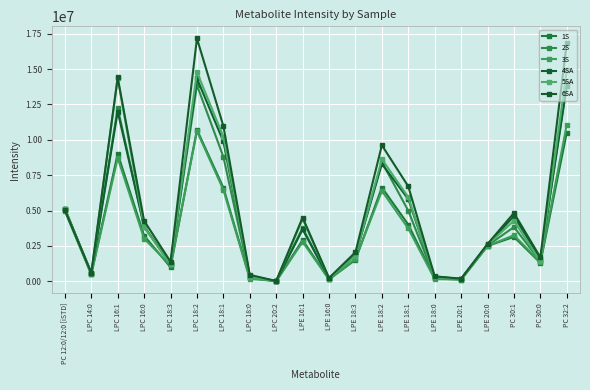

Reading right to left, transcribe all the data shown in this chart.

1S: PC 32:2=10515232	PC 30:0=1304590	PC 30:1=3141226	LPE 20:0=2499255	LPE 20:1=124266	LPE 18:0=207714	LPE 18:1=4005059	LPE 18:2=6628806	LPE 18:3=1520866	LPE 16:0=139664	LPE 16:1=2916898	LPC 20:2=7952	LPC 18:0=243659	LPC 18:1=6621591	LPC 18:2=10710460	LPC 18:3=996591	LPC 16:0=3226122	LPC 16:1=9018172	LPC 14:0=503084	PC 12:0/12:0 [iSTD]=5131450
2S: PC 32:2=14012452	PC 30:0=1414645	PC 30:1=3835210	LPE 20:0=2523741	LPE 20:1=173247	LPE 18:0=246809	LPE 18:1=4988644	LPE 18:2=8428423	LPE 18:3=1871957	LPE 16:0=168515	LPE 16:1=3776624	LPC 20:2=13880	LPC 18:0=288134	LPC 18:1=8801146	LPC 18:2=13861692	LPC 18:3=1229144	LPC 16:0=3853718	LPC 16:1=12250610	LPC 14:0=531535	PC 12:0/12:0 [iSTD]=5096770
3S: PC 32:2=11079158	PC 30:0=1358297	PC 30:1=3256698	LPE 20:0=2501901	LPE 20:1=124238	LPE 18:0=156898	LPE 18:1=3733851	LPE 18:2=6388445	LPE 18:3=1577941	LPE 16:0=136201	LPE 16:1=2780923	LPC 20:2=11596	LPC 18:0=176153	LPC 18:1=6464375	LPC 18:2=10606557	LPC 18:3=1120532	LPC 16:0=3019650	LPC 16:1=8713079	LPC 14:0=490722	PC 12:0/12:0 [iSTD]=4952462
4SA: PC 32:2=13773908	PC 30:0=1594342	PC 30:1=4602890	LPE 20:0=2608896	LPE 20:1=169957	LPE 18:0=328841	LPE 18:1=5808778	LPE 18:2=8300385	LPE 18:3=1847007	LPE 16:0=202517	LPE 16:1=3664050	LPC 20:2=18274	LPC 18:0=392390	LPC 18:1=9889279	LPC 18:2=14331977	LPC 18:3=1215152	LPC 16:0=3871340	LPC 16:1=11994506	LPC 14:0=600765	PC 12:0/12:0 [iSTD]=5121546
5SA: PC 32:2=14908886	PC 30:0=1401267	PC 30:1=4287834	LPE 20:0=2575552	LPE 20:1=172959	LPE 18:0=277786	LPE 18:1=5943171	LPE 18:2=8625446	LPE 18:3=1810824	LPE 16:0=197615	LPE 16:1=4414484	LPC 20:2=17224	LPC 18:0=315201	LPC 18:1=10209347	LPC 18:2=14782855	LPC 18:3=1192321	LPC 16:0=3836503	LPC 16:1=14343556	LPC 14:0=553816	PC 12:0/12:0 [iSTD]=5136903
6SA: PC 32:2=16847436	PC 30:0=1691940	PC 30:1=4829365	LPE 20:0=2639317	LPE 20:1=190648	LPE 18:0=351520	LPE 18:1=6706480	LPE 18:2=9615025	LPE 18:3=2058476	LPE 16:0=237603	LPE 16:1=4509038	LPC 20:2=21968	LPC 18:0=456235	LPC 18:1=10976331	LPC 18:2=17160127	LPC 18:3=1388321	LPC 16:0=4276856	LPC 16:1=14403666	LPC 14:0=596465	PC 12:0/12:0 [iSTD]=5045093